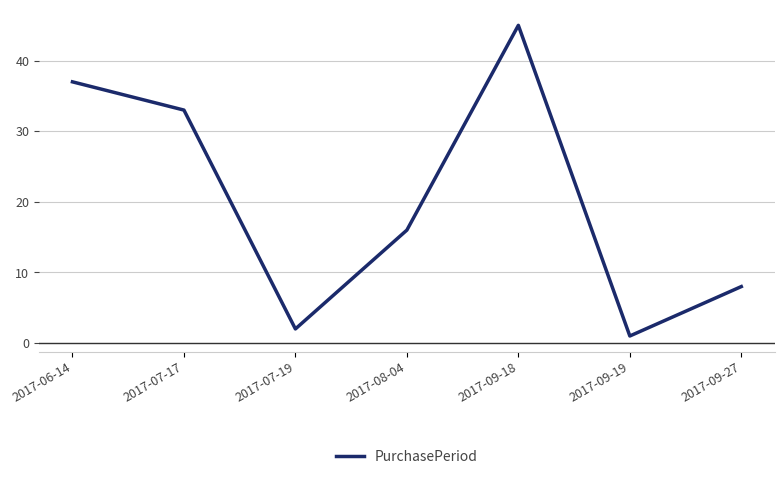

How many lines are shown in the chart?

1